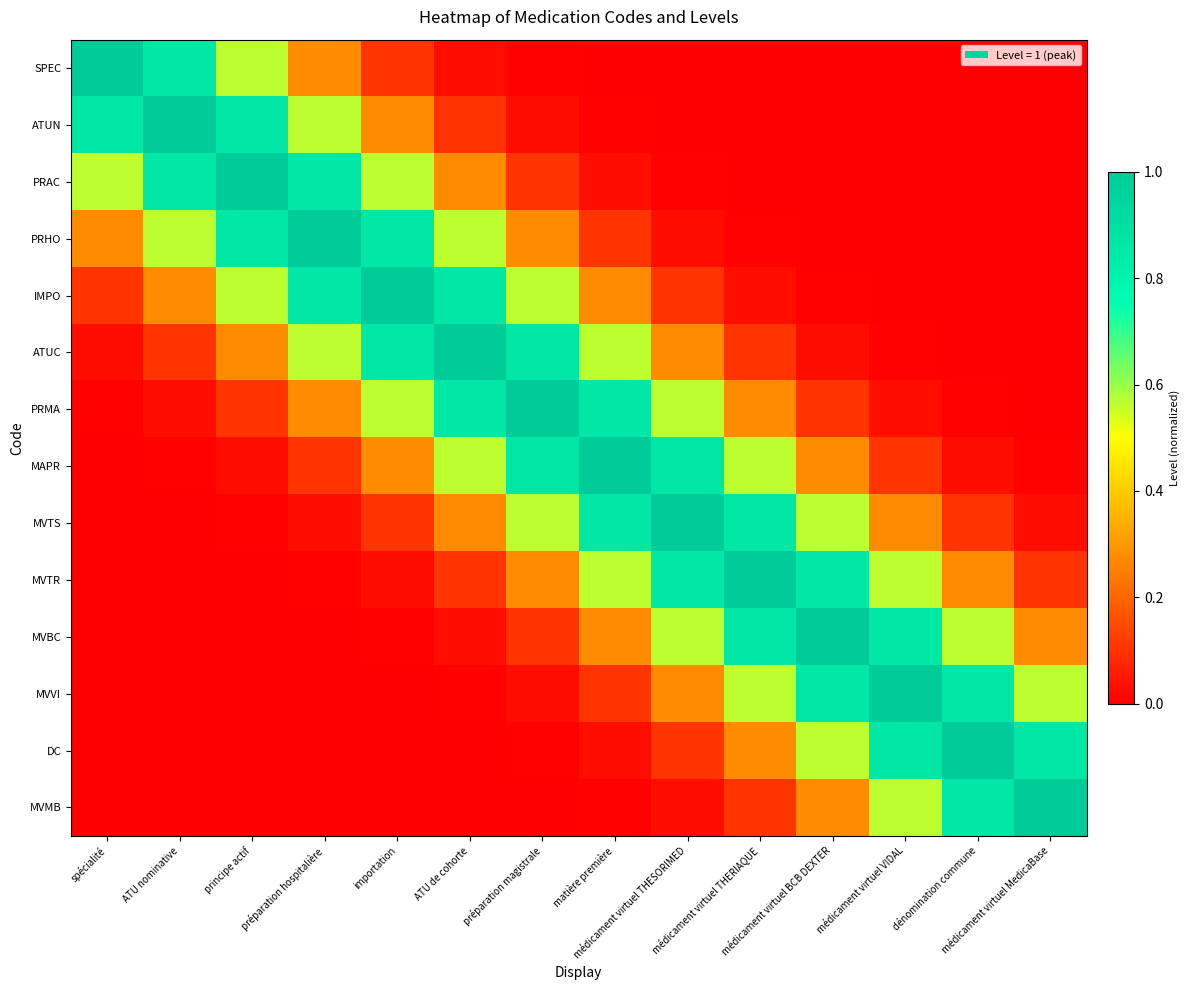

What is the spread (max minus min) of values at médicament virtuel VIDAL?

1.0